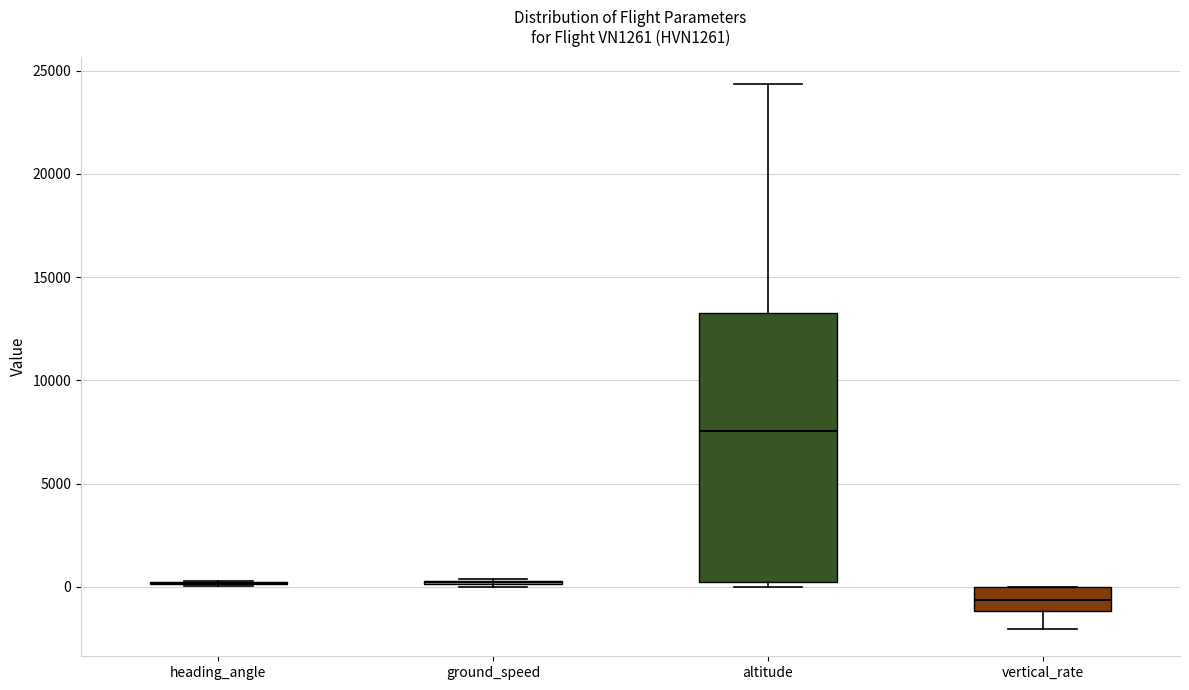

Reading left to right, read every box against the y-axis: the position of its median line, the range the box covers, and the ends of its whiskers. The values are not printed on the chart, so give them approximately, as read against the axis.

heading_angle: box collapsed to a line at 0, whiskers 0 to 500
ground_speed: box collapsed to a line at 0, whiskers 0 to 500
altitude: median 7500, box 0 to 13500, whiskers 0 (just below the box's lower edge) to 24500
vertical_rate: median -500, box -1000 to 0, whiskers -2000 to 0